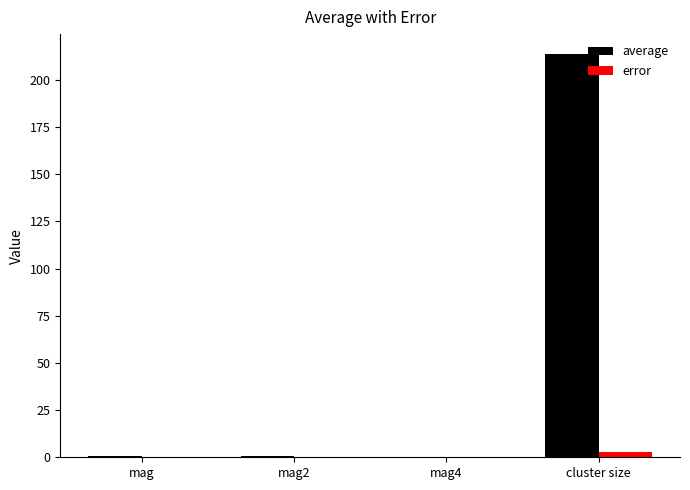

At which category is the sum across all series the highest?

cluster size